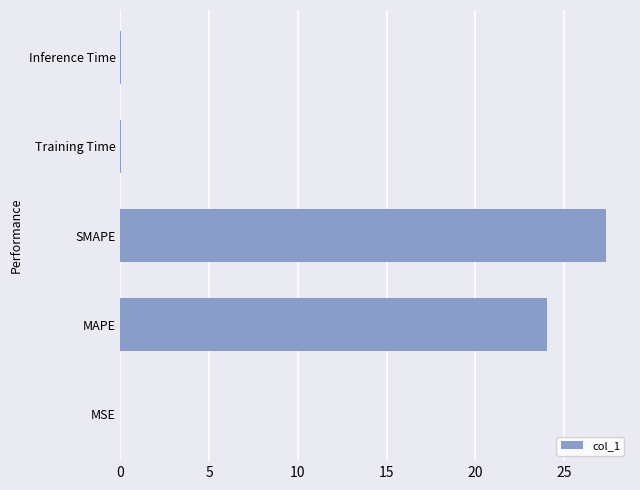

Does the chart contain stacked bars?

No